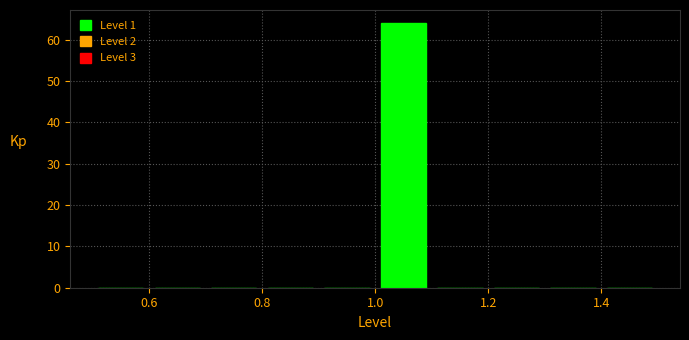

Which range on the x-axis has the tallest bar?

1.0 to 1.1